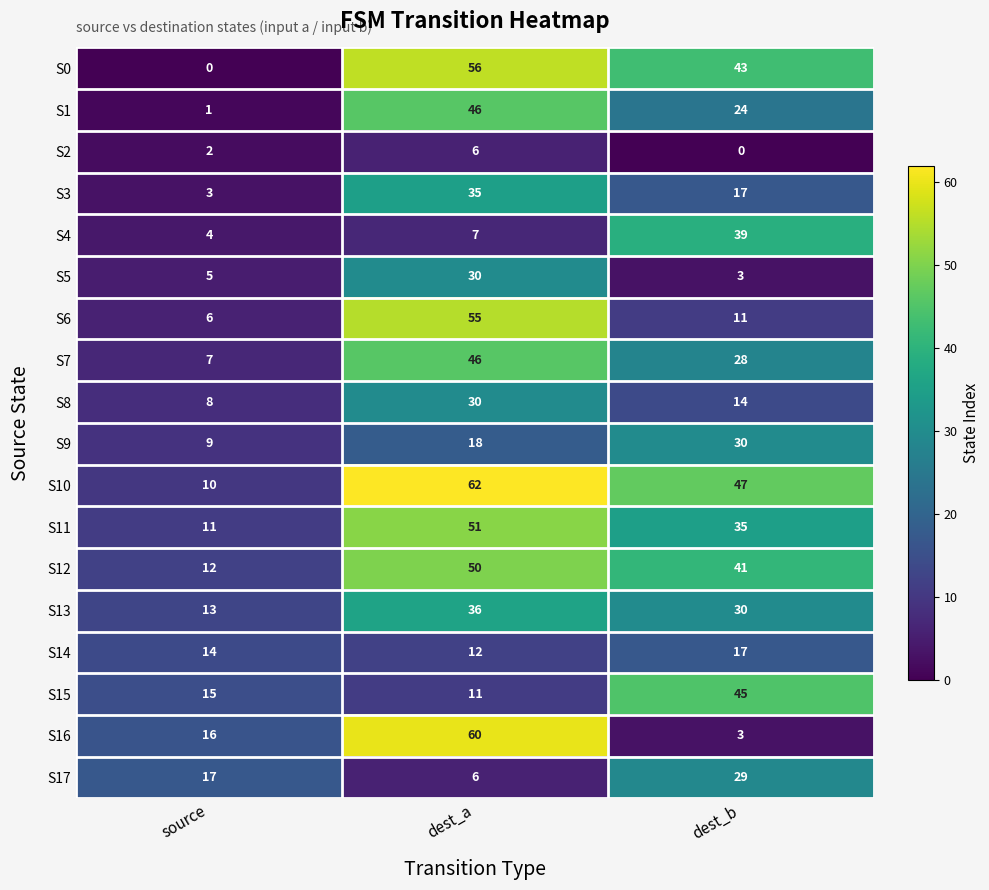

What is the sum of all S11 values?

97